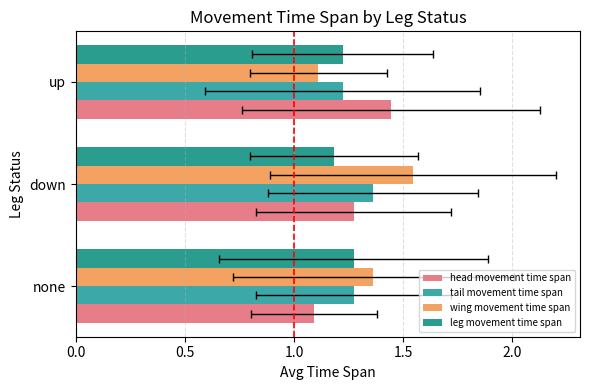

What is the total value across all series at down?

5.4